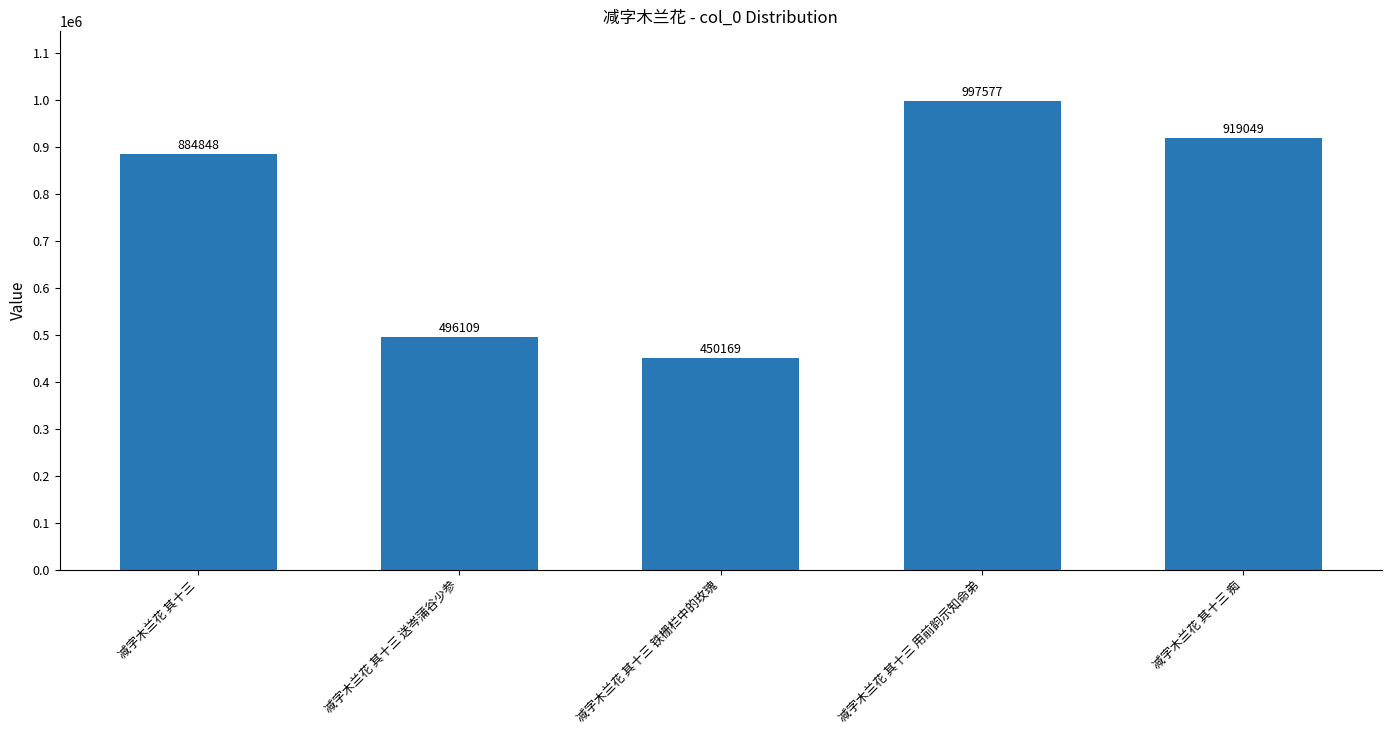

What is the average value?

749550